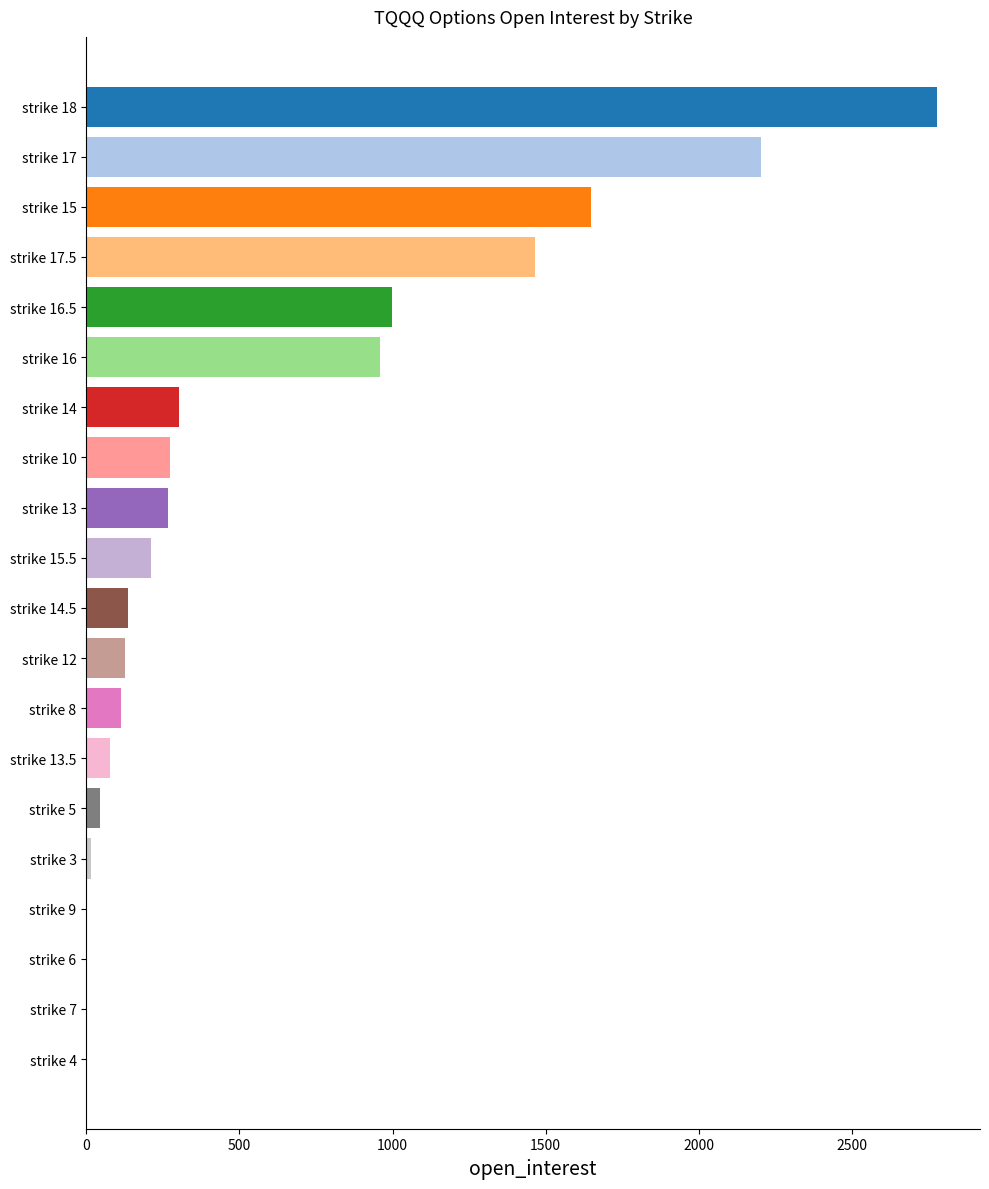

What is the sum of all values?

11632